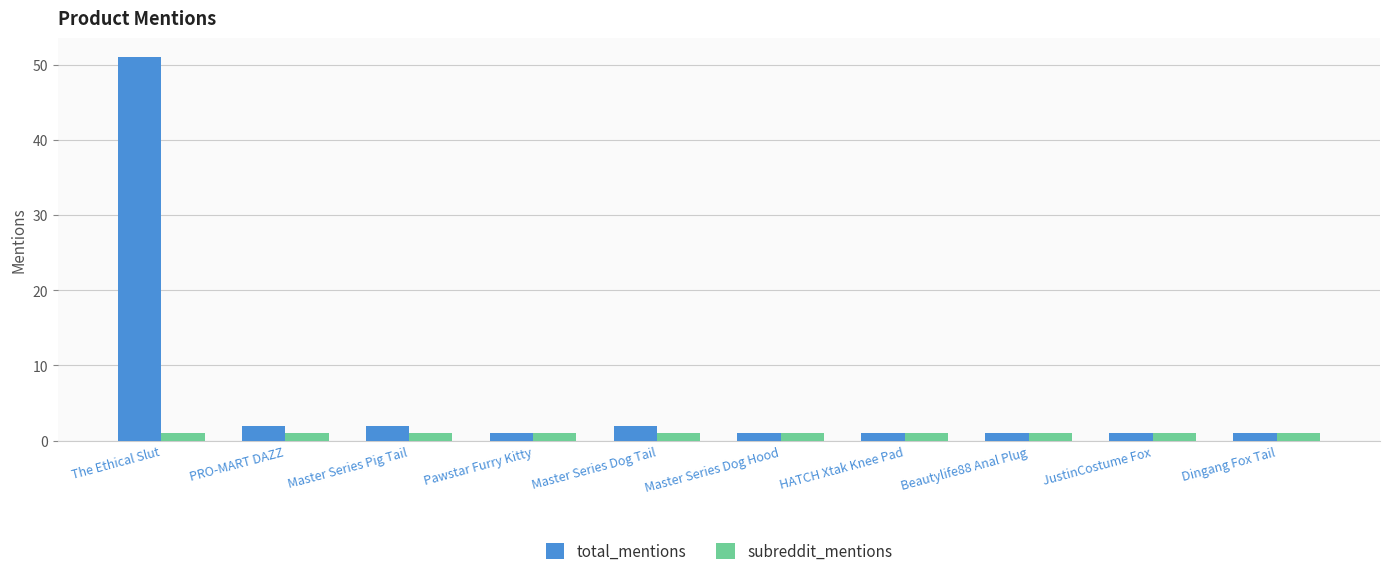

What value does the subreddit_mentions series have at Dingang Fox Tail?

1